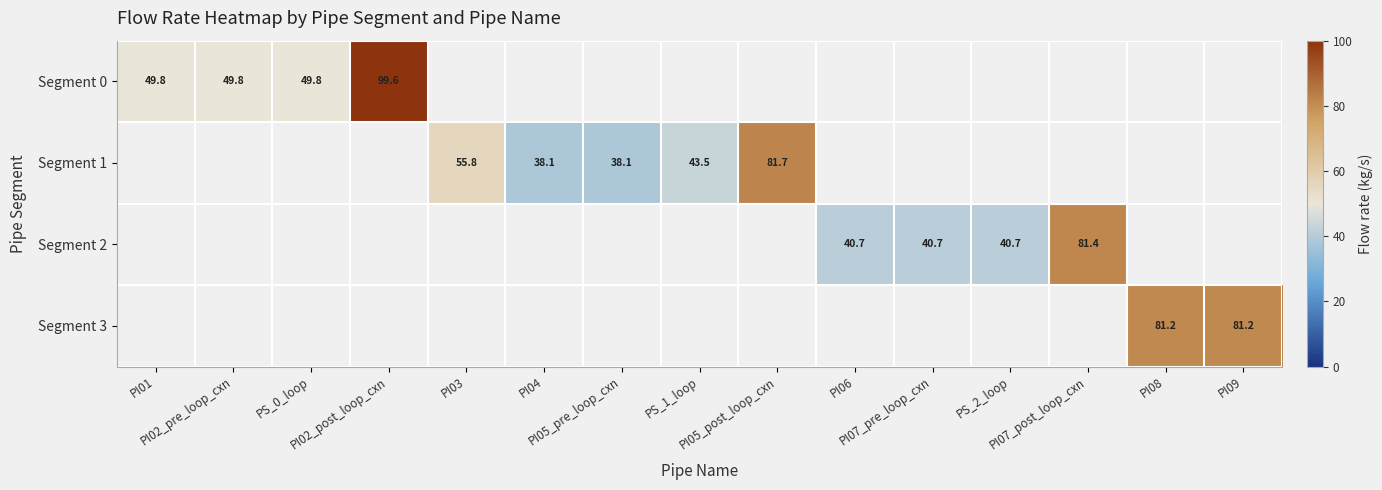

Which series has the largest range (max minus min)?

Segment 0